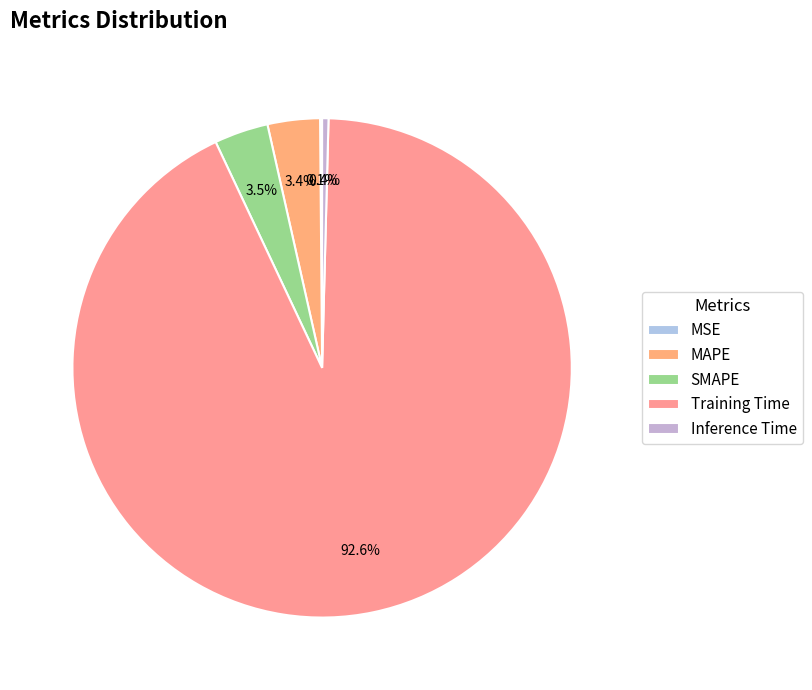

To the nearest percent, what percentage of the pie is SMAPE?

3%